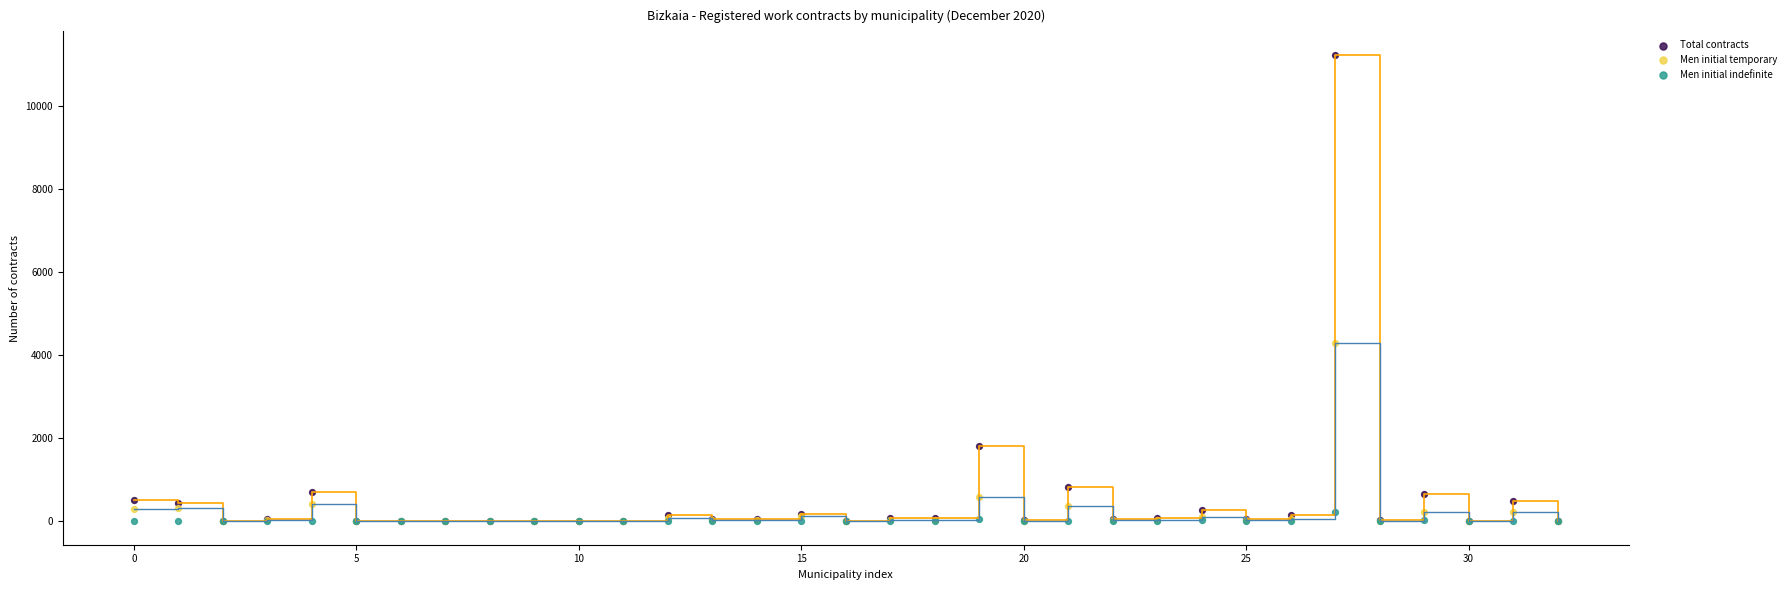

In the Men initial temporary series, what Y value is closest to 2147?

579